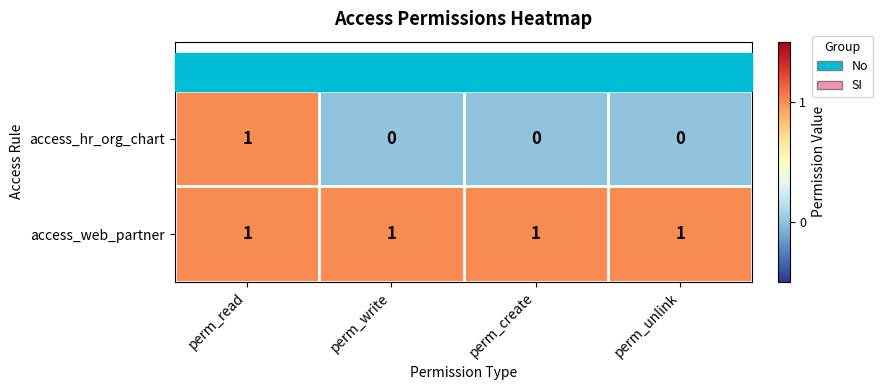

Count the access_hr_org_chart values in the range 0 to 1.

4